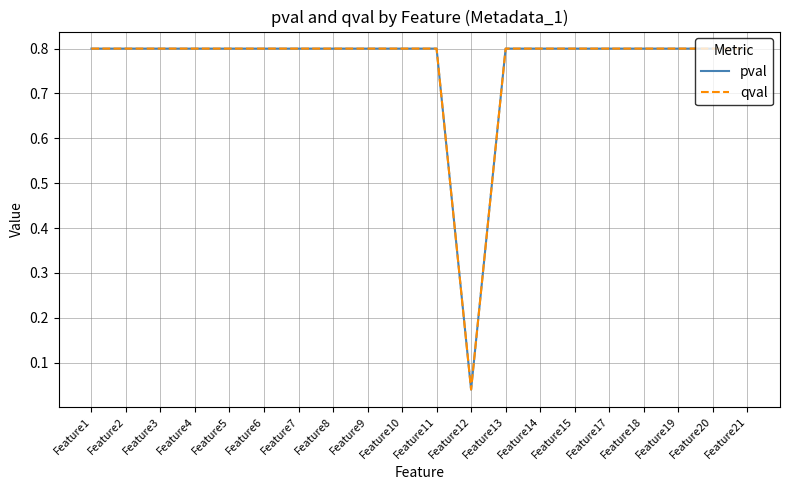

Does the chart have visible grid lines?

Yes